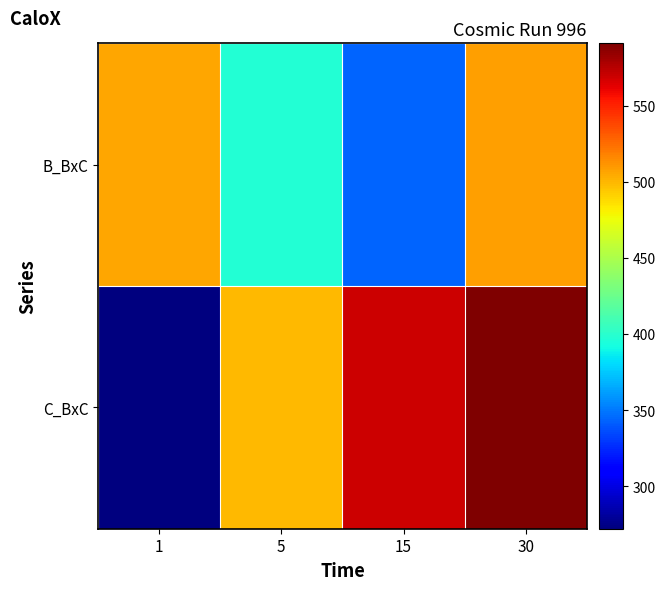

Reading right to left, transcribe all the data shown in this chart.

B_BxC: 30=507.9	15=343.3	5=397.1	1=505.6
C_BxC: 30=591.0	15=569.4	5=499.1	1=272.0